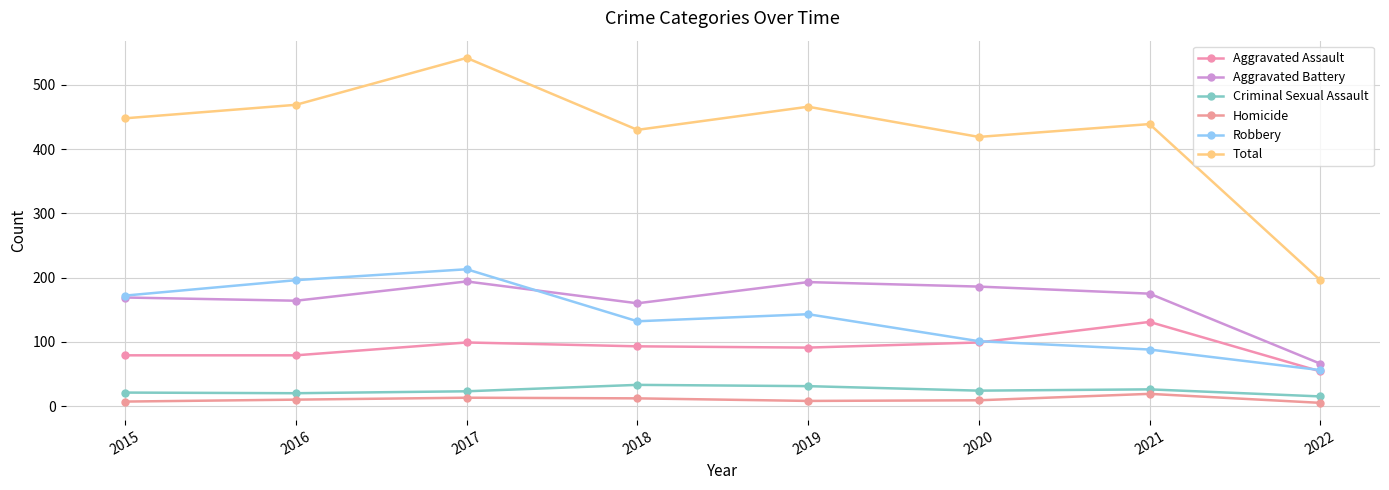

What is the spread (max minus min) of values at 2017?

529